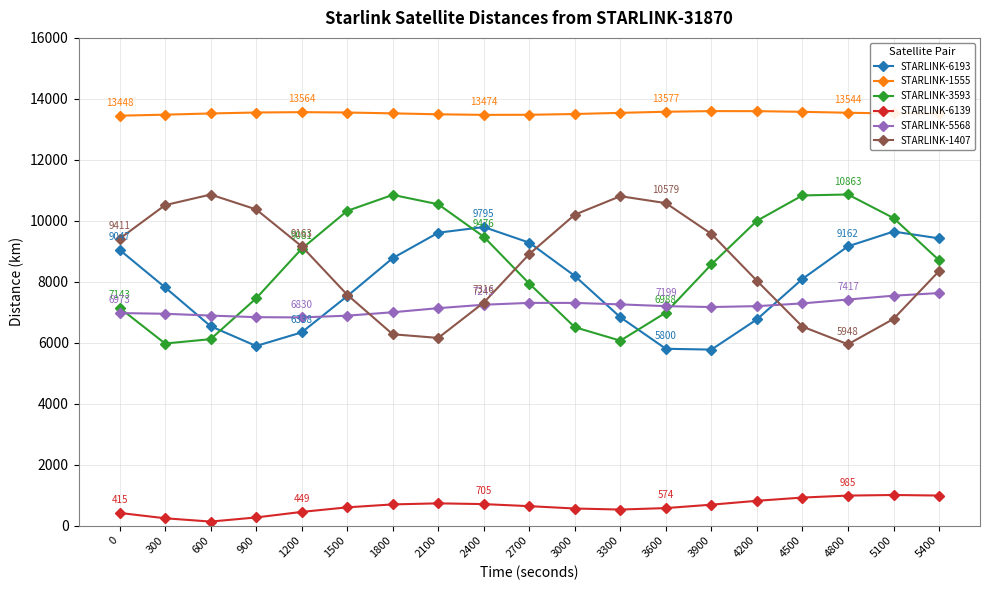

What is the sum of all STARLINK-1407 values?

163341.3